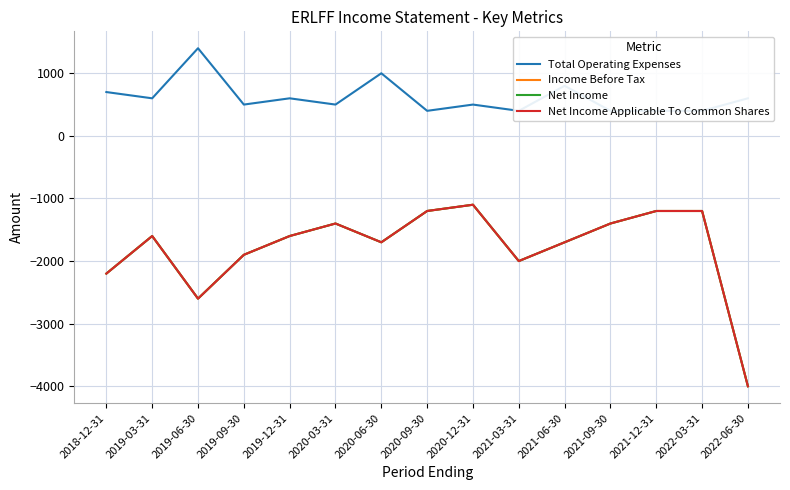

What is the total value across all series at 2019-03-31?

-4200